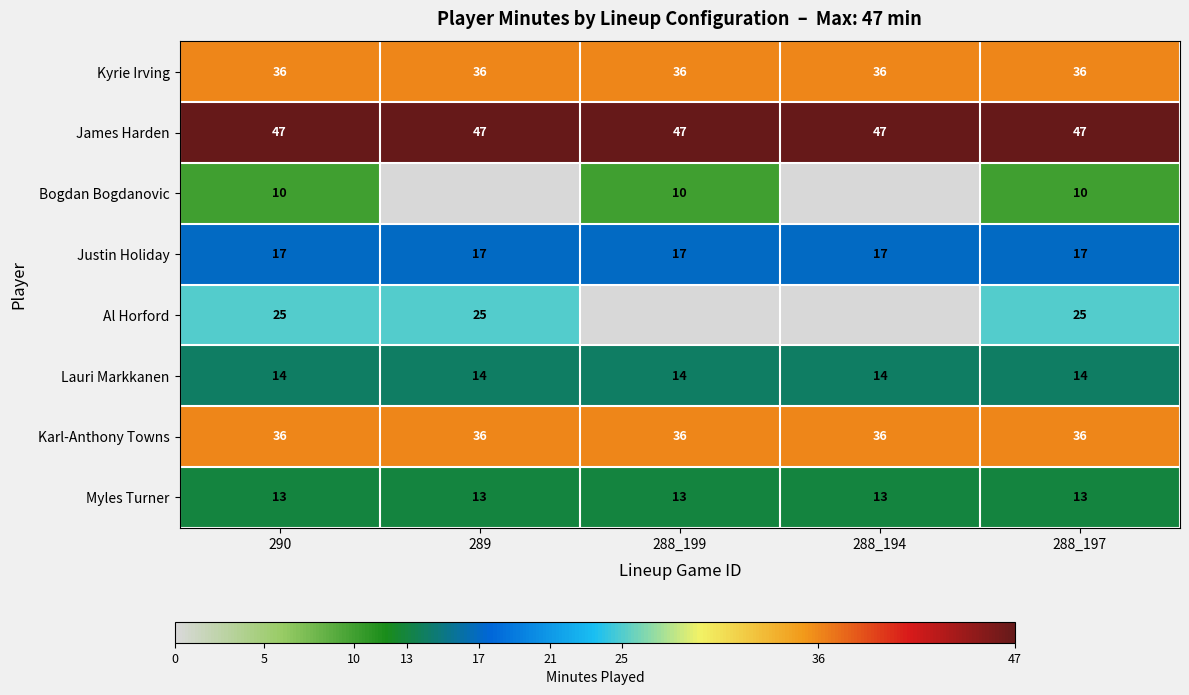

What is the maximum value for Lauri Markkanen?

14